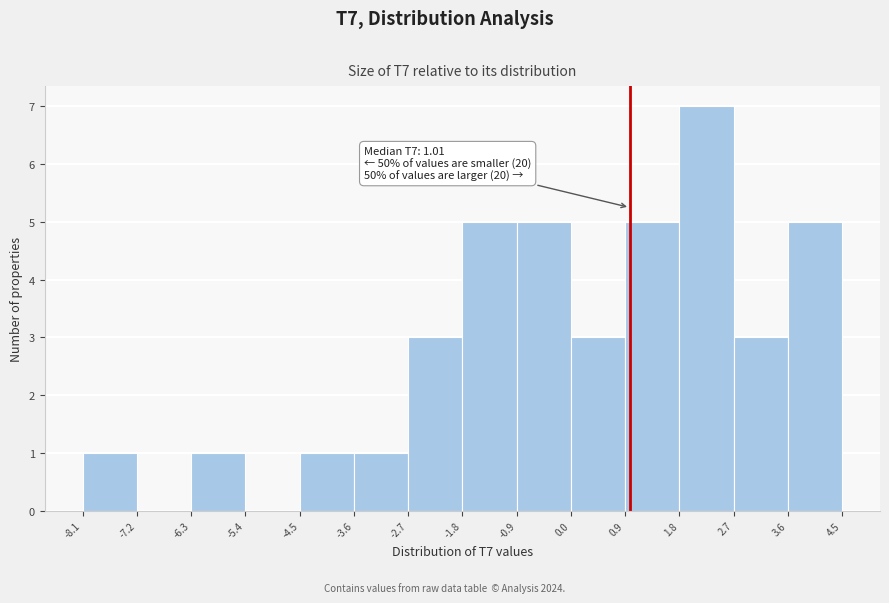

Which range on the x-axis has the tallest bar?

1.8 to 2.7